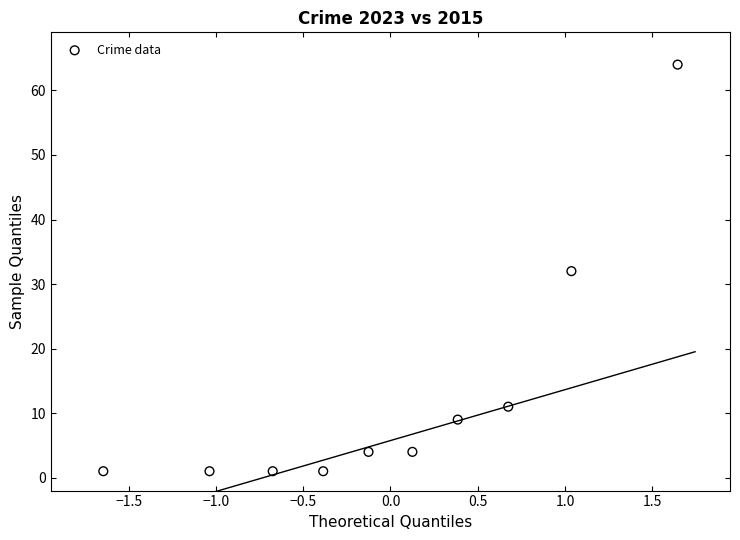

What is the range of Y values (max minus min)?

63